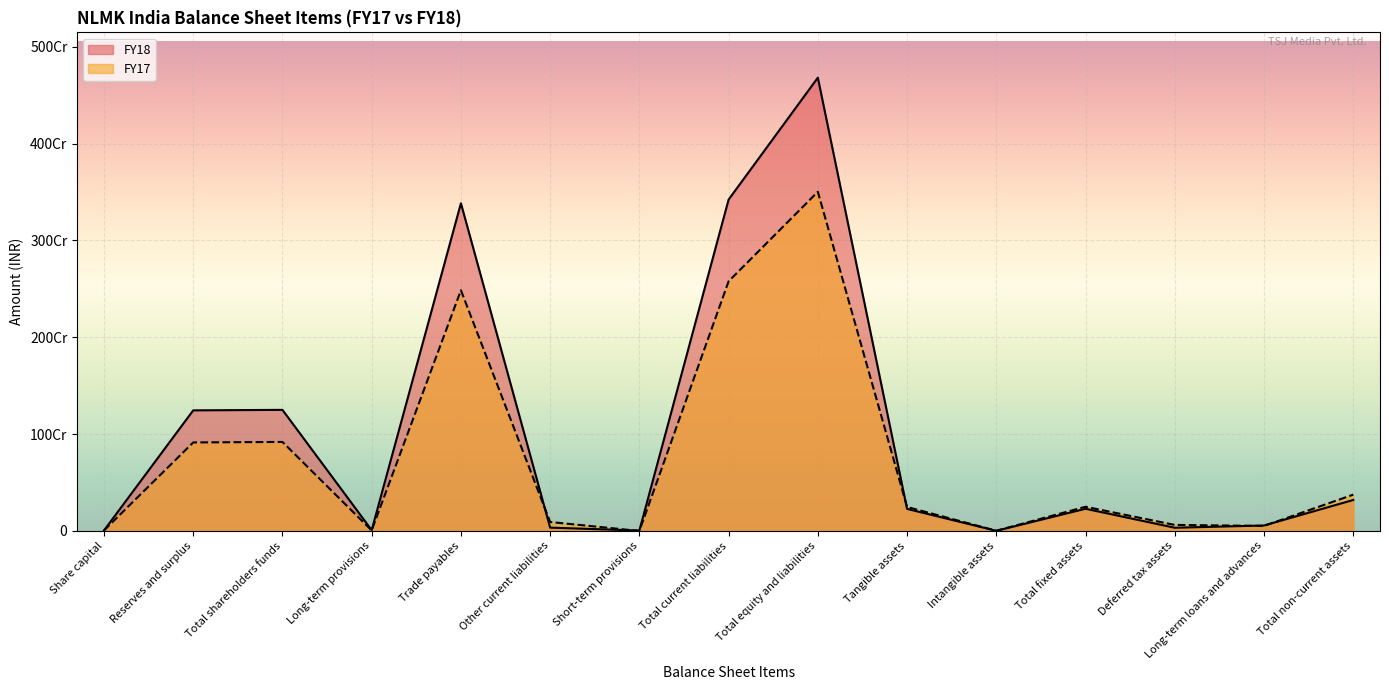

At how many categories does at least one series exceed 3516194739?

1